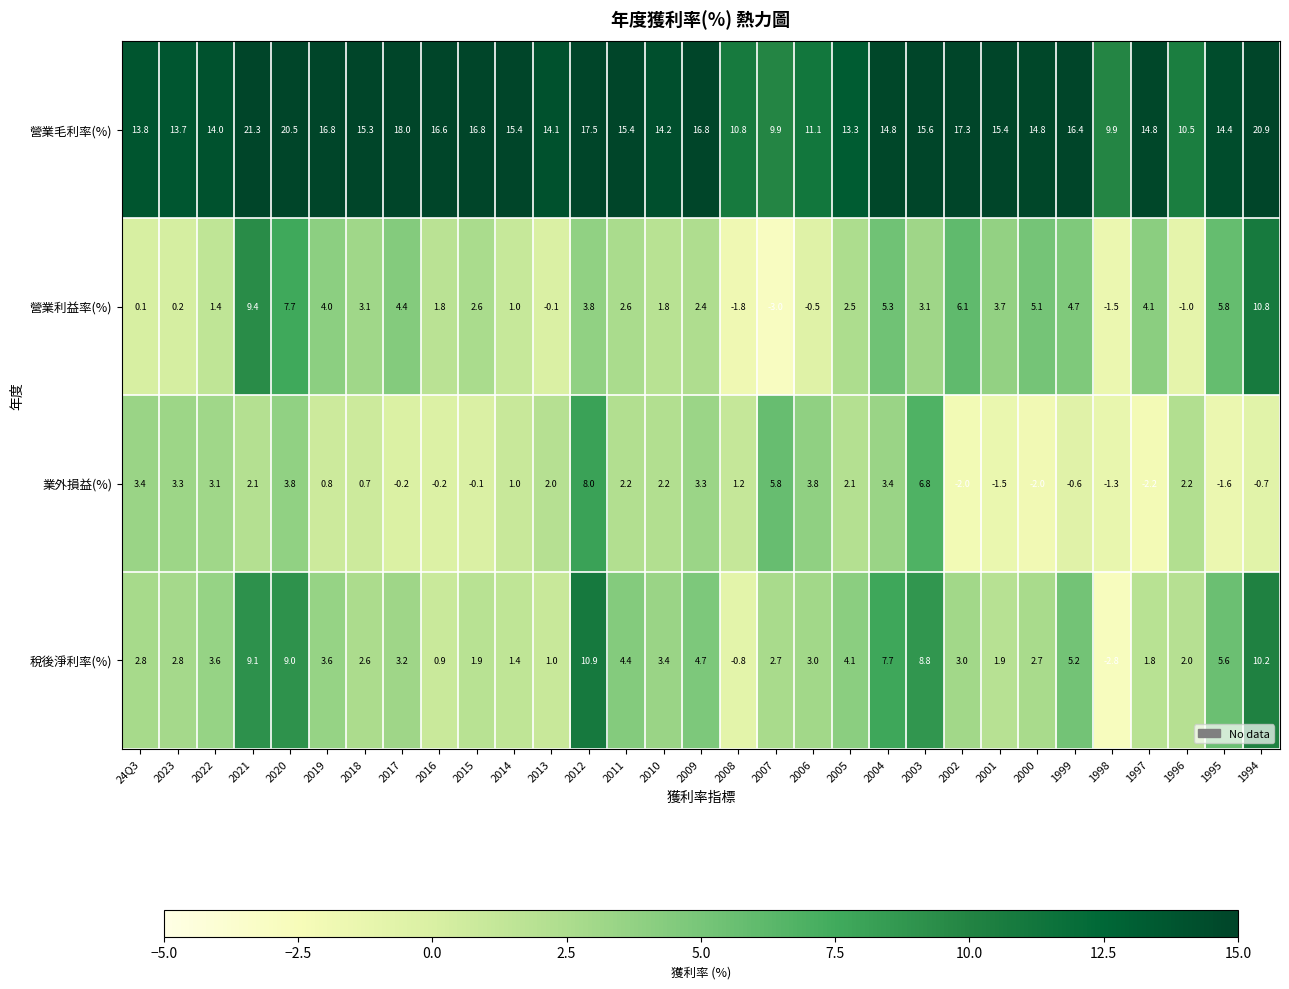

Is the value of 稅後淨利率(%) at 1995 greater than the value of 業外損益(%) at 2008?

Yes